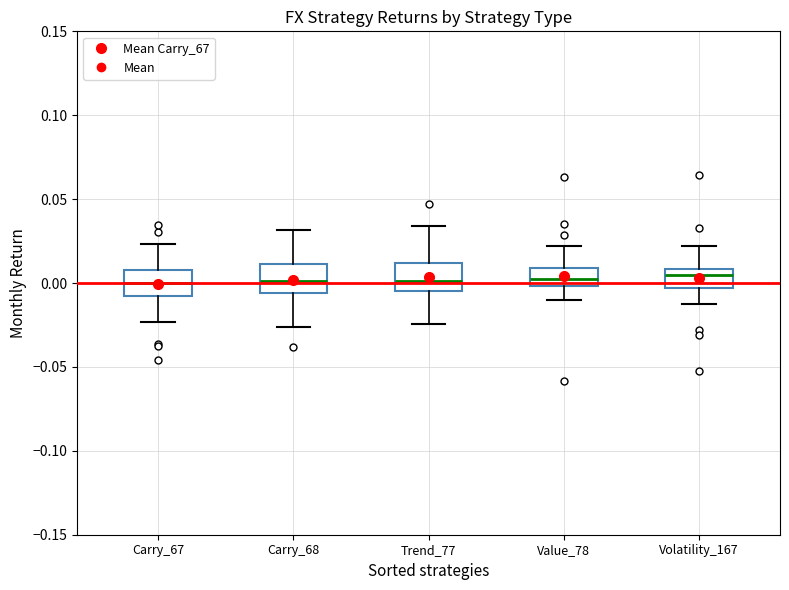

Where does the upper whisker of the box for Carry_67 end on the y-axis? The values are not printed on the chart, so give them approximately, as read against the axis.

0.025